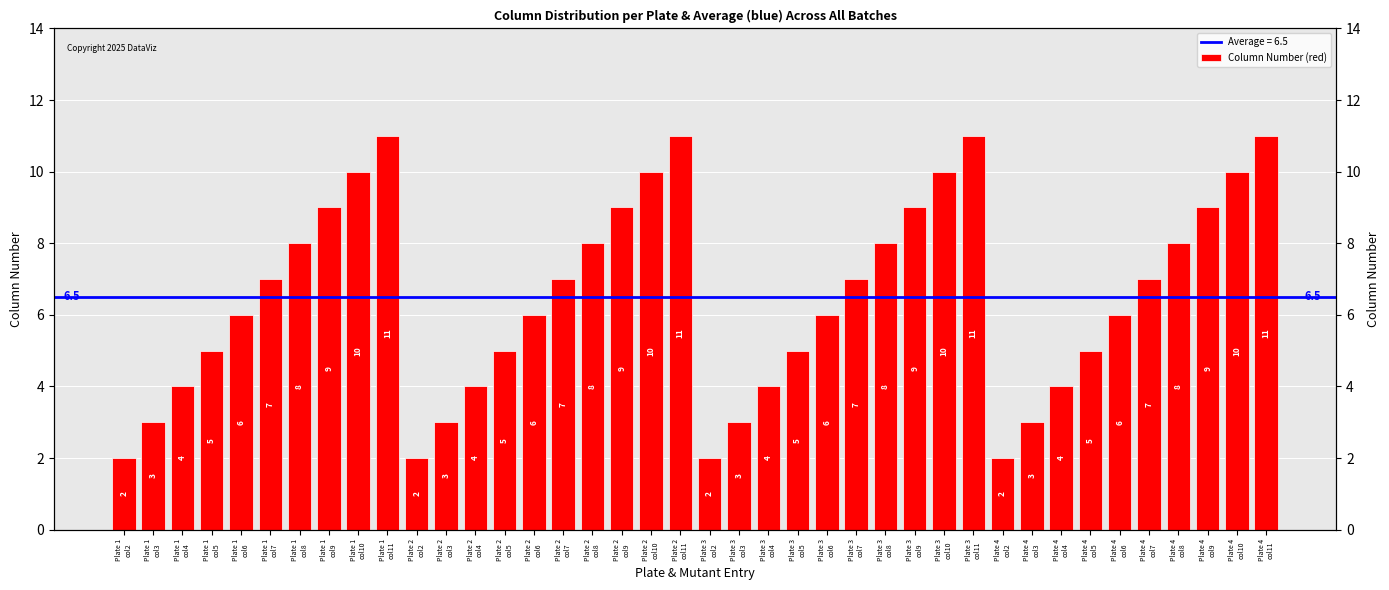

Where does the data first go above 7?

Plate 1
col8